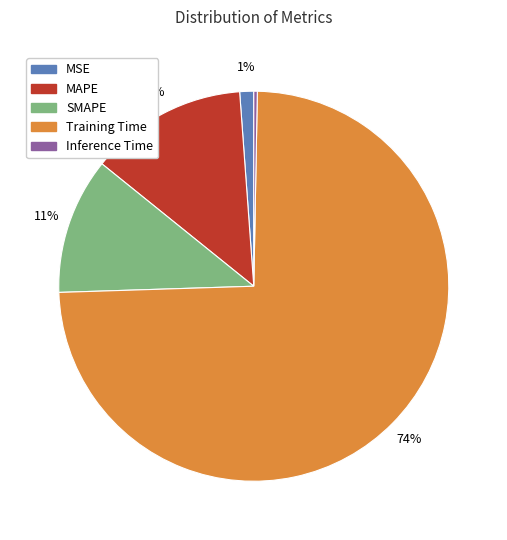

Which category has the biggest portion of the pie?

Training Time